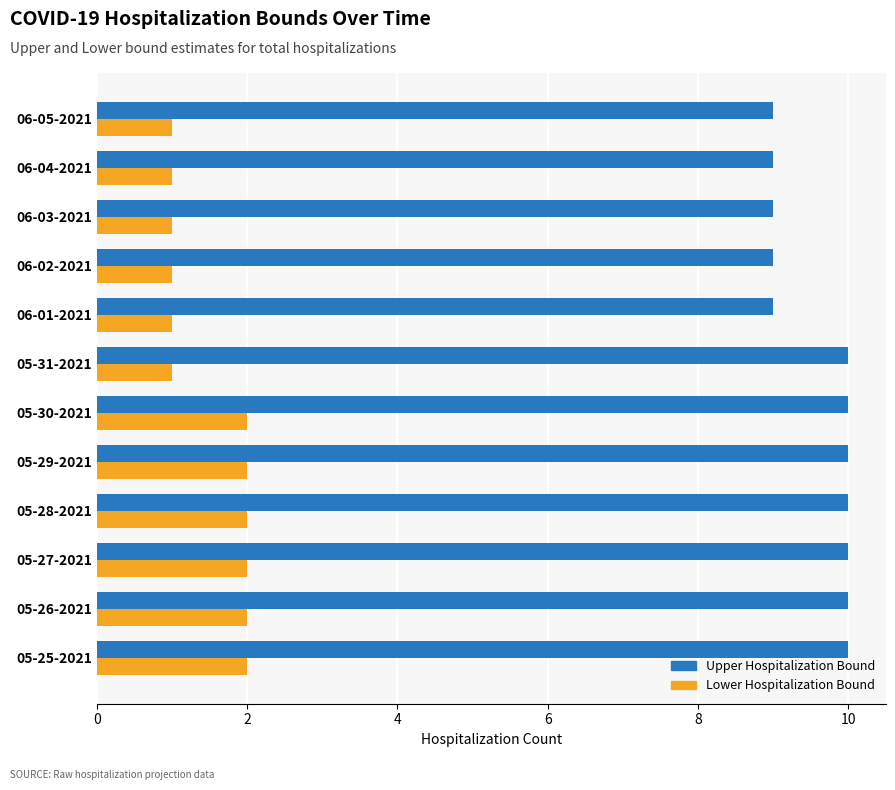

What is the average value of the Lower Hospitalization Bound series?

2